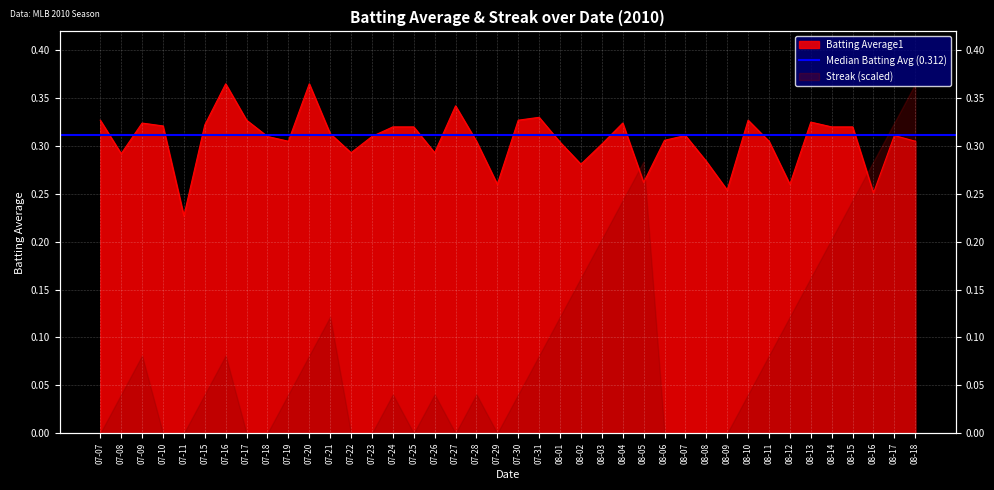

How many lines are shown in the chart?

1